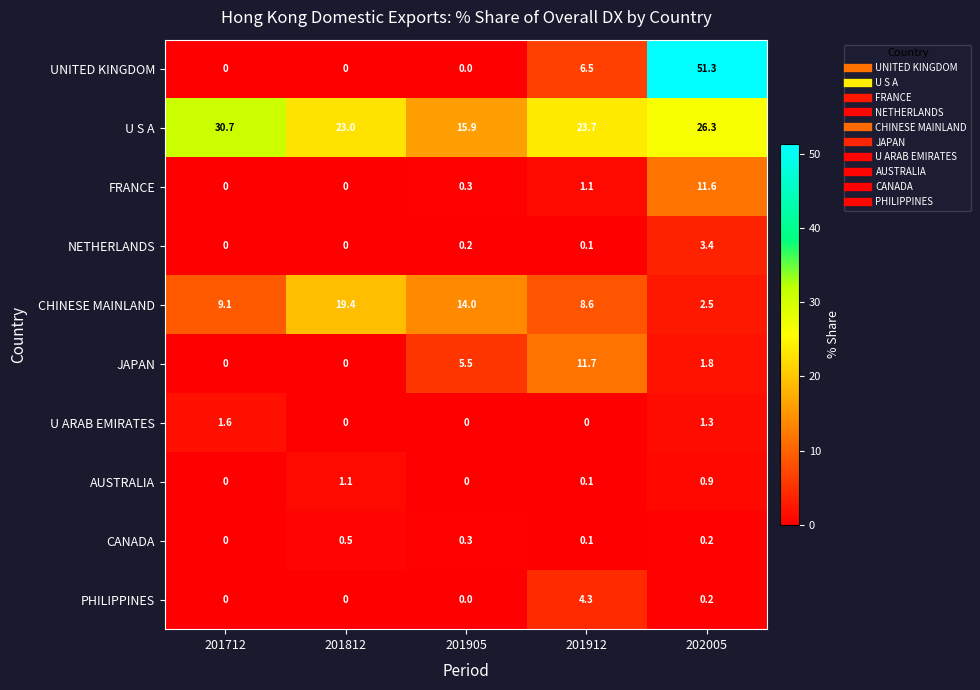

Which series has the largest total across all categories?

U S A